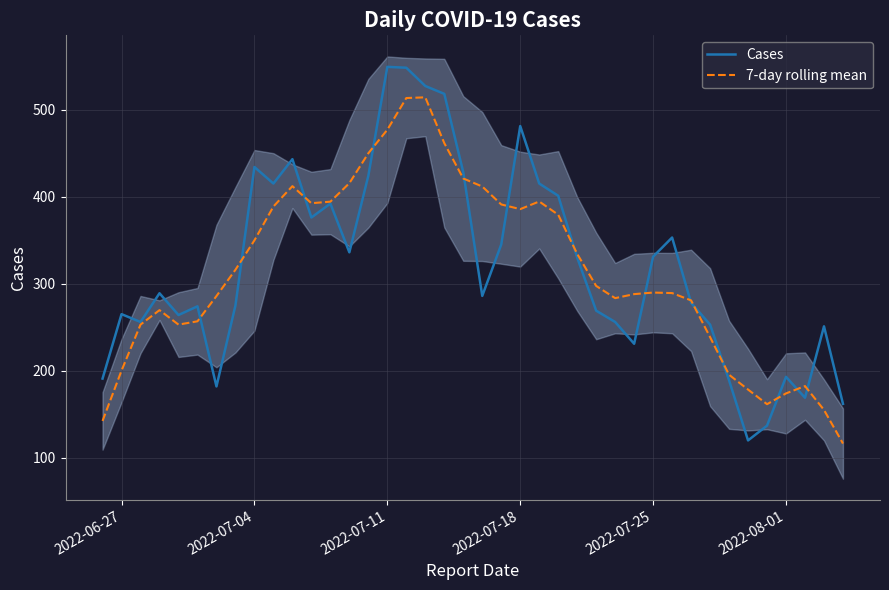

Which series has the largest range (max minus min)?

Cases